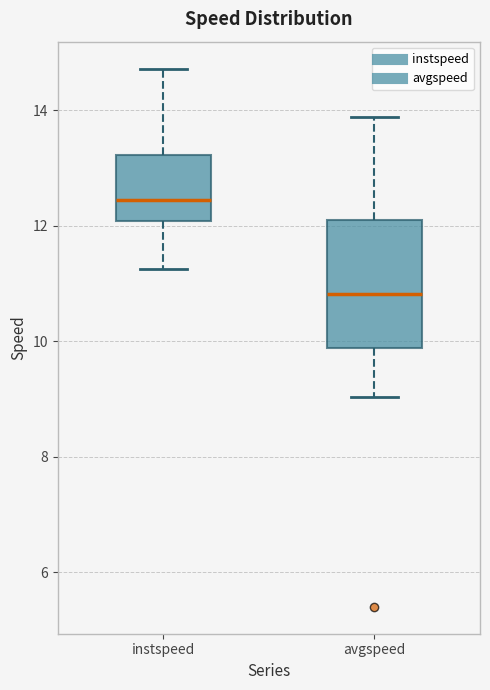

Where does the lower whisker of the box for avgspeed end on the y-axis? The values are not printed on the chart, so give them approximately, as read against the axis.

9.0